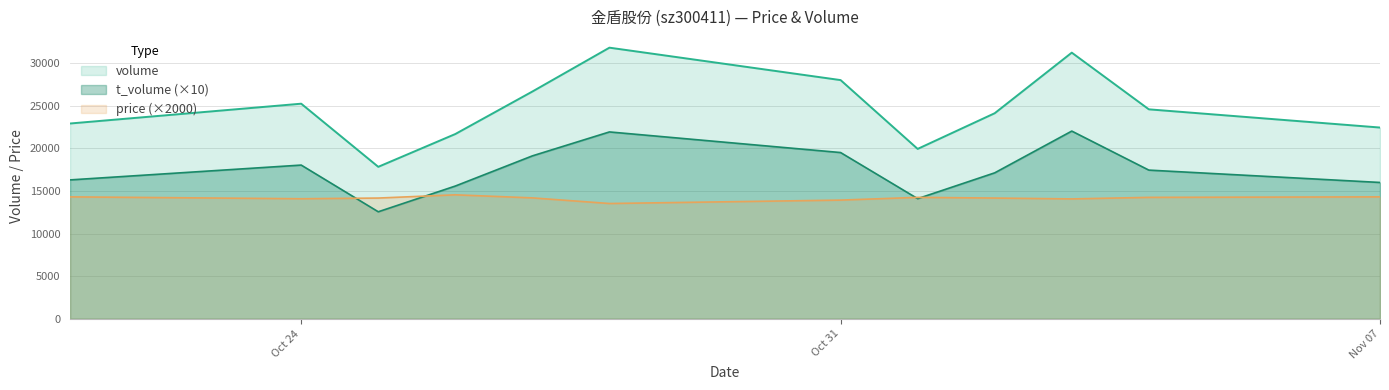

At which category does volume reach its first local valley?

2022-10-25